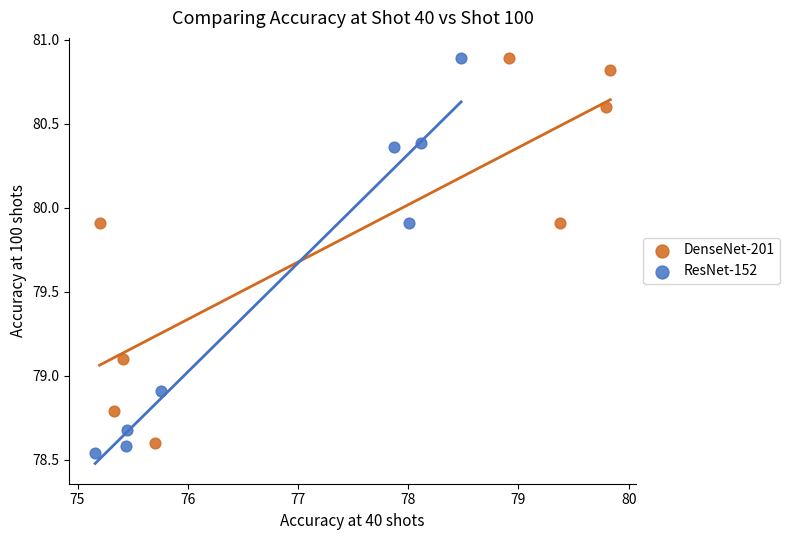

Which series has the widest spread of Y values?

ResNet-152